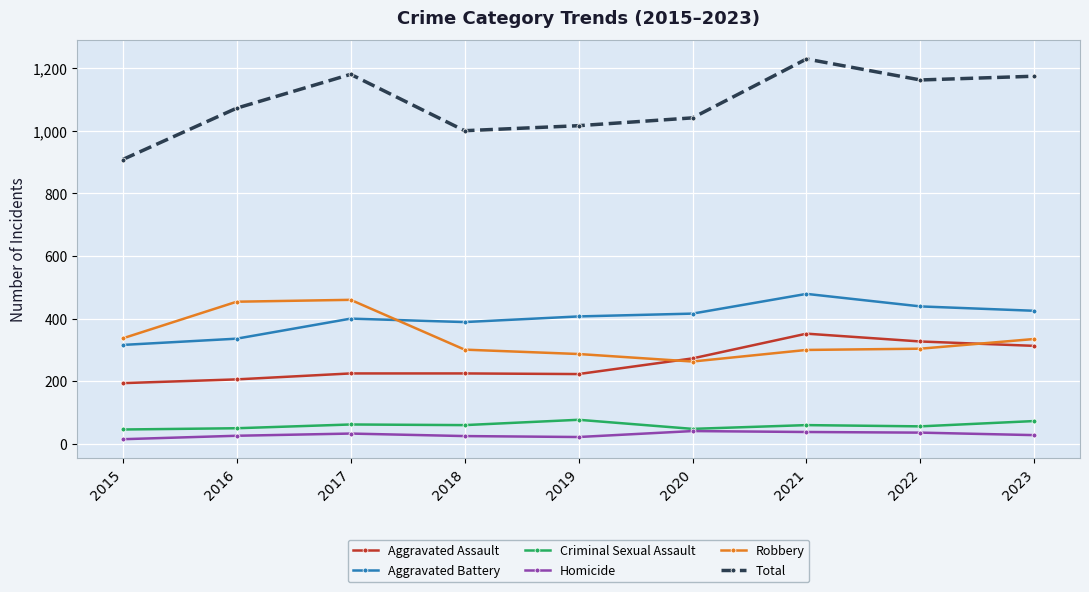

What is the difference between the maximum and minimum values in the Homicide series?

26